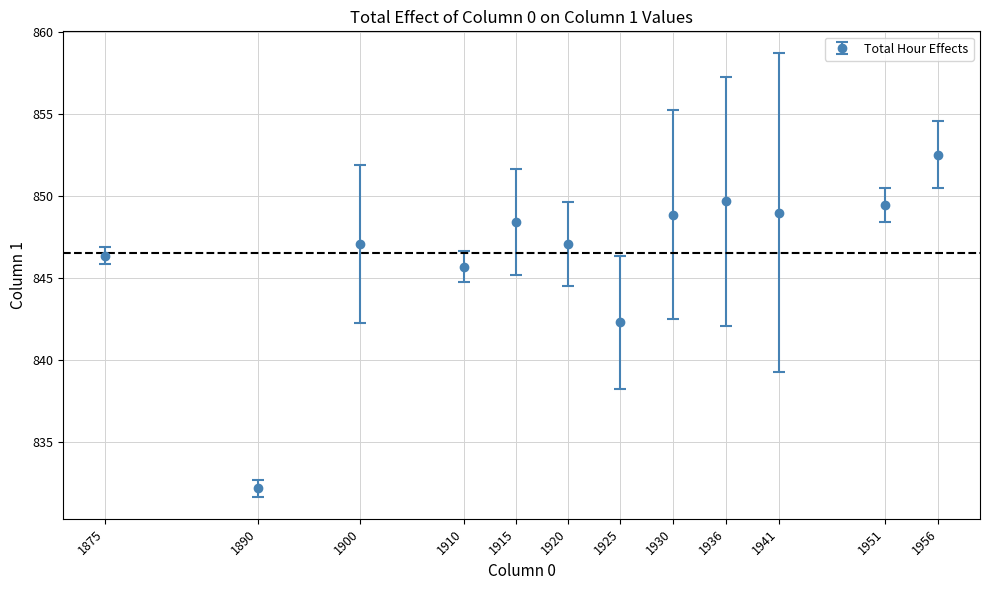

At which label does the data first exceed 848?

1915